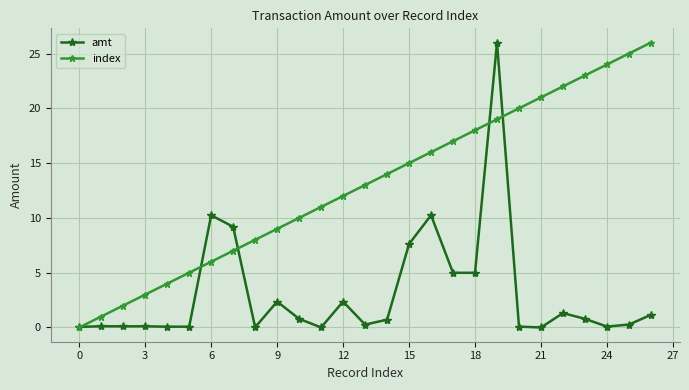

Which series has the largest total across all categories?

index